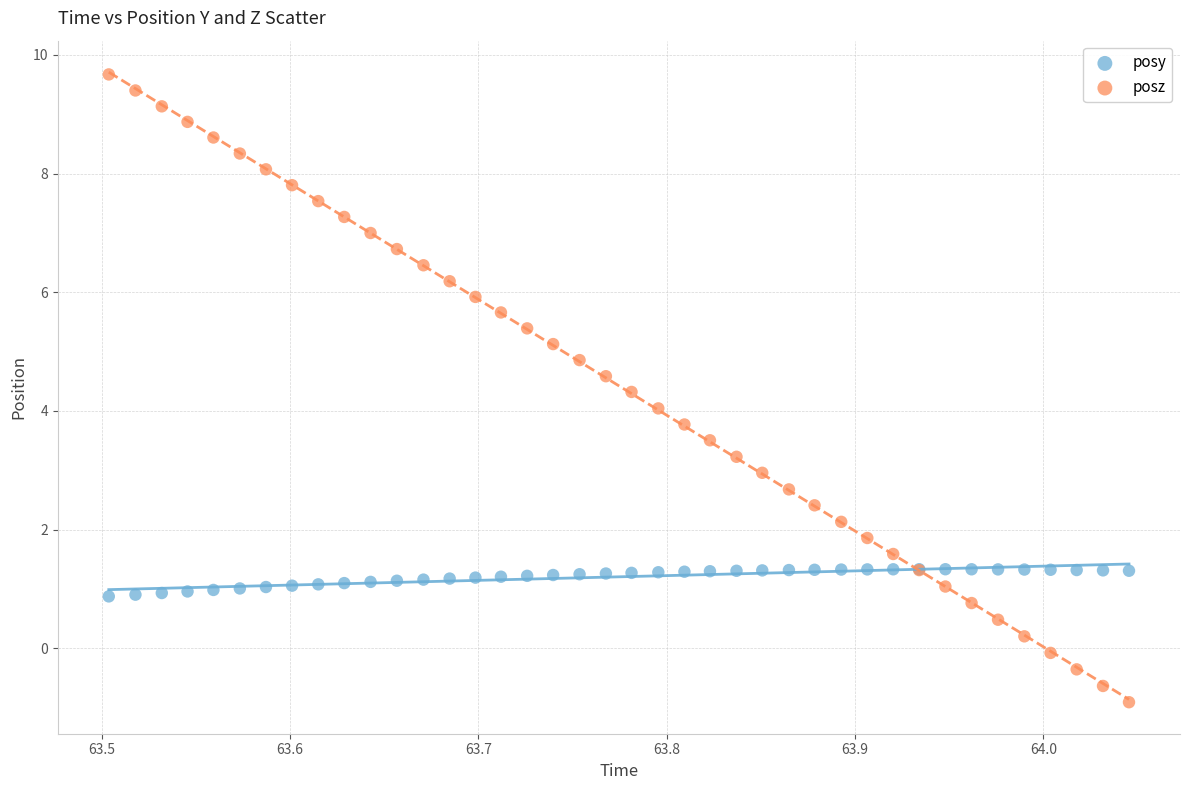

What is the X range (max minus min) for the scatter plot?

0.5